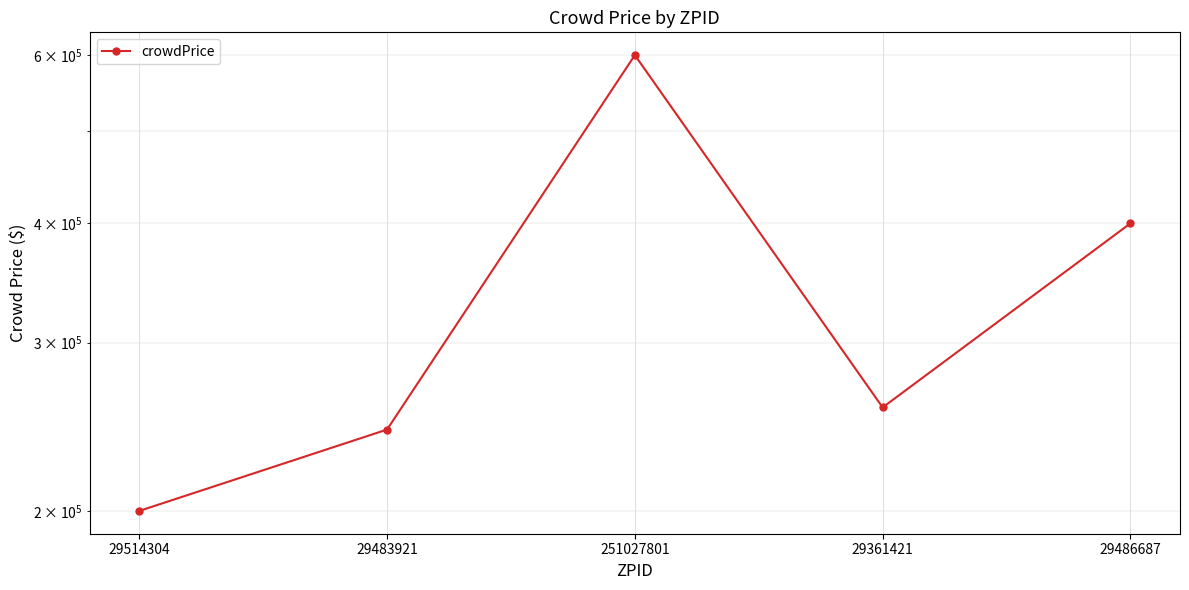

Count the number of values greater than 256666.

3